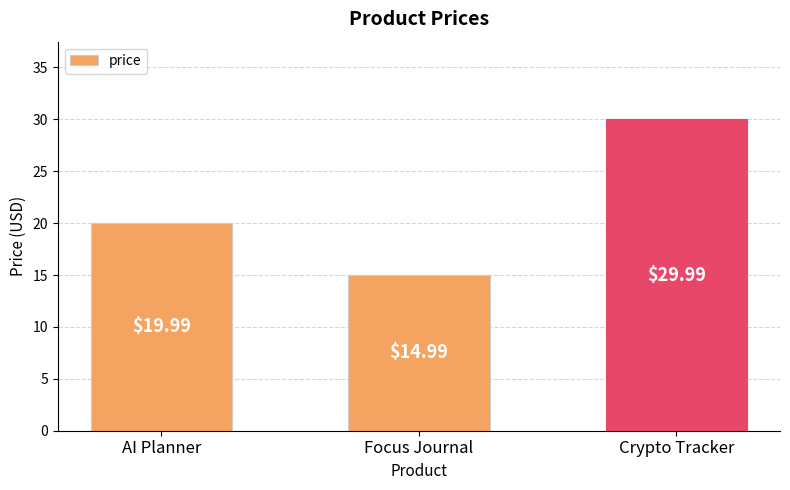

Reading left to right, what are all the values shown in this chart?

20.0	15.0	30.0